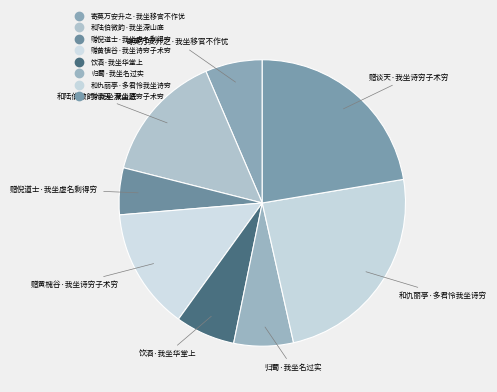

What percentage is the 归蜀·我坐名过实 slice, to the nearest percent?

7%